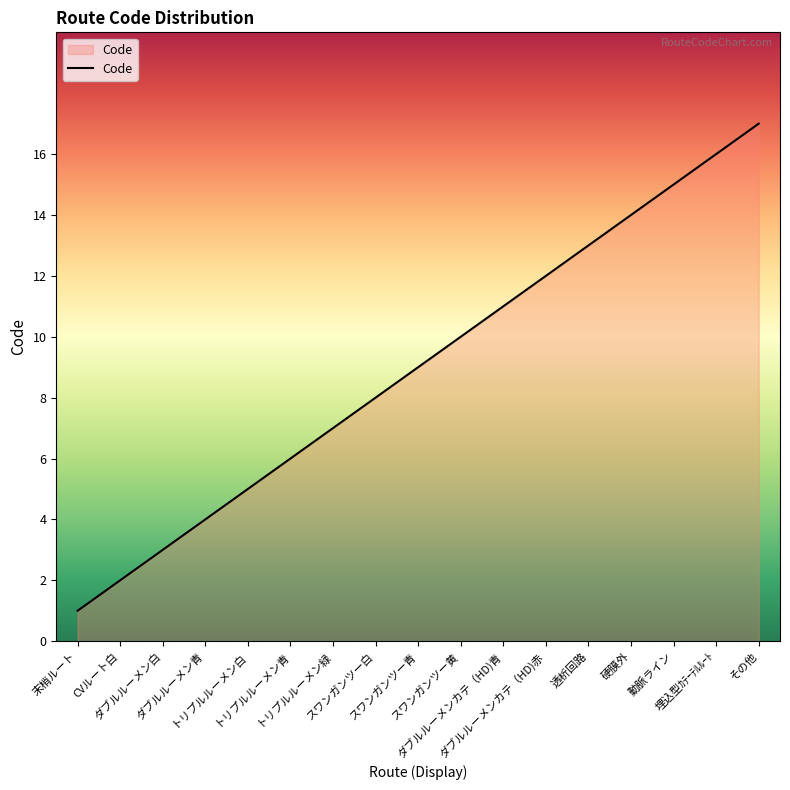

What is the maximum value shown in the chart?

17